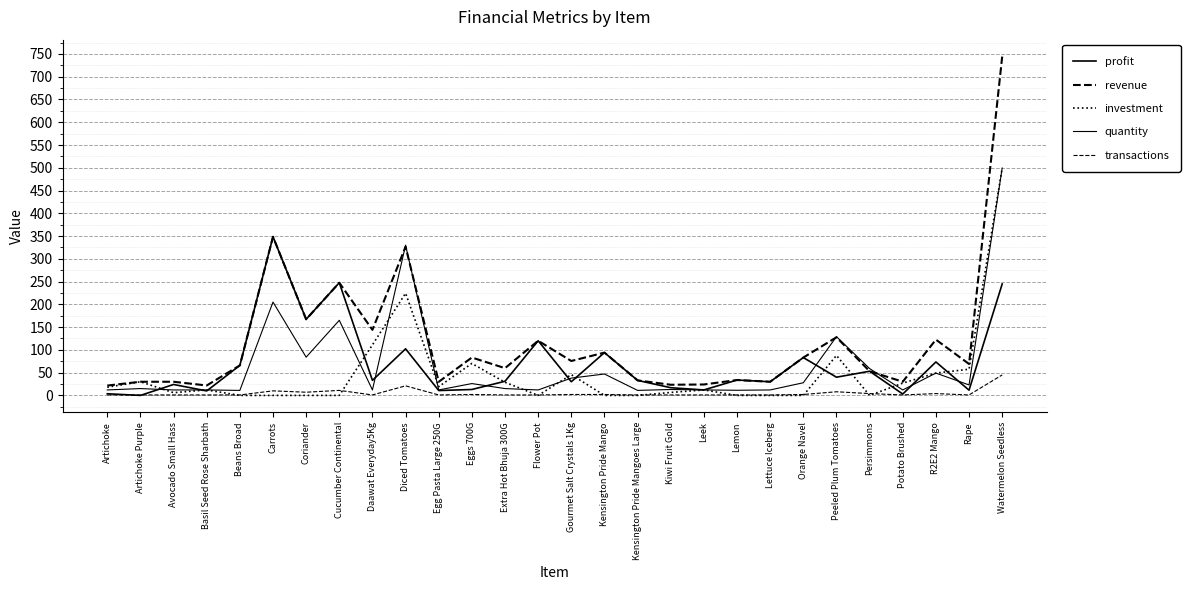

Is this an area chart (filled region under the line)?

No